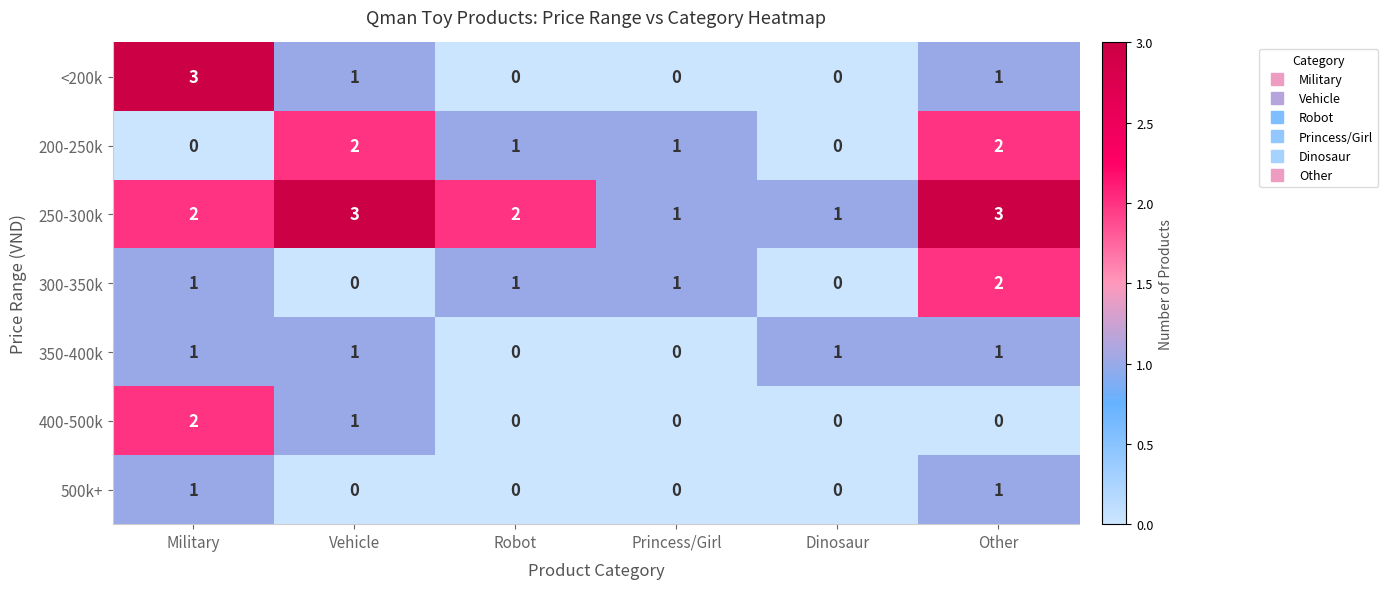

Is the value of 500k+ at Vehicle greater than the value of 250-300k at Military?

No